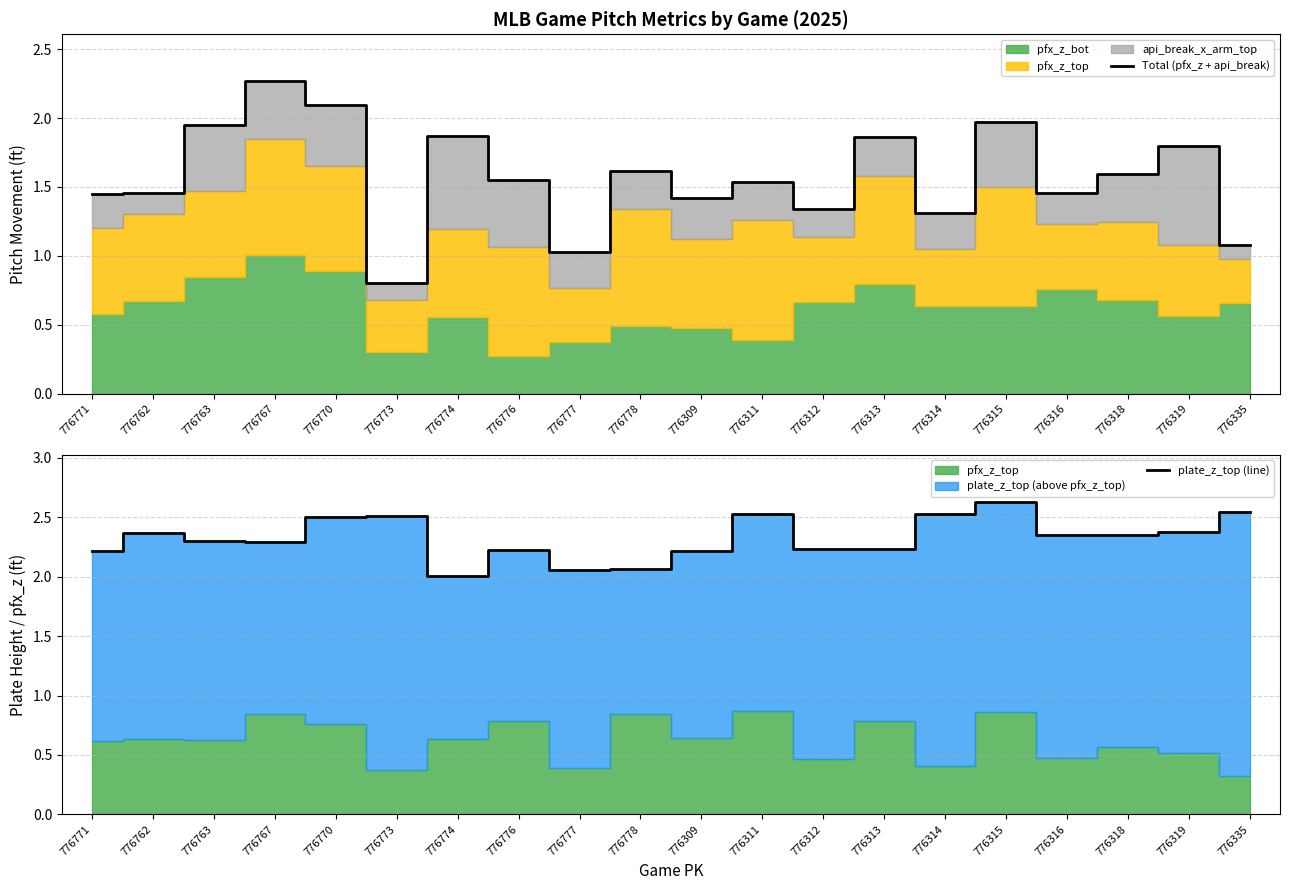

What is the total value across all series at 776773?

3.3